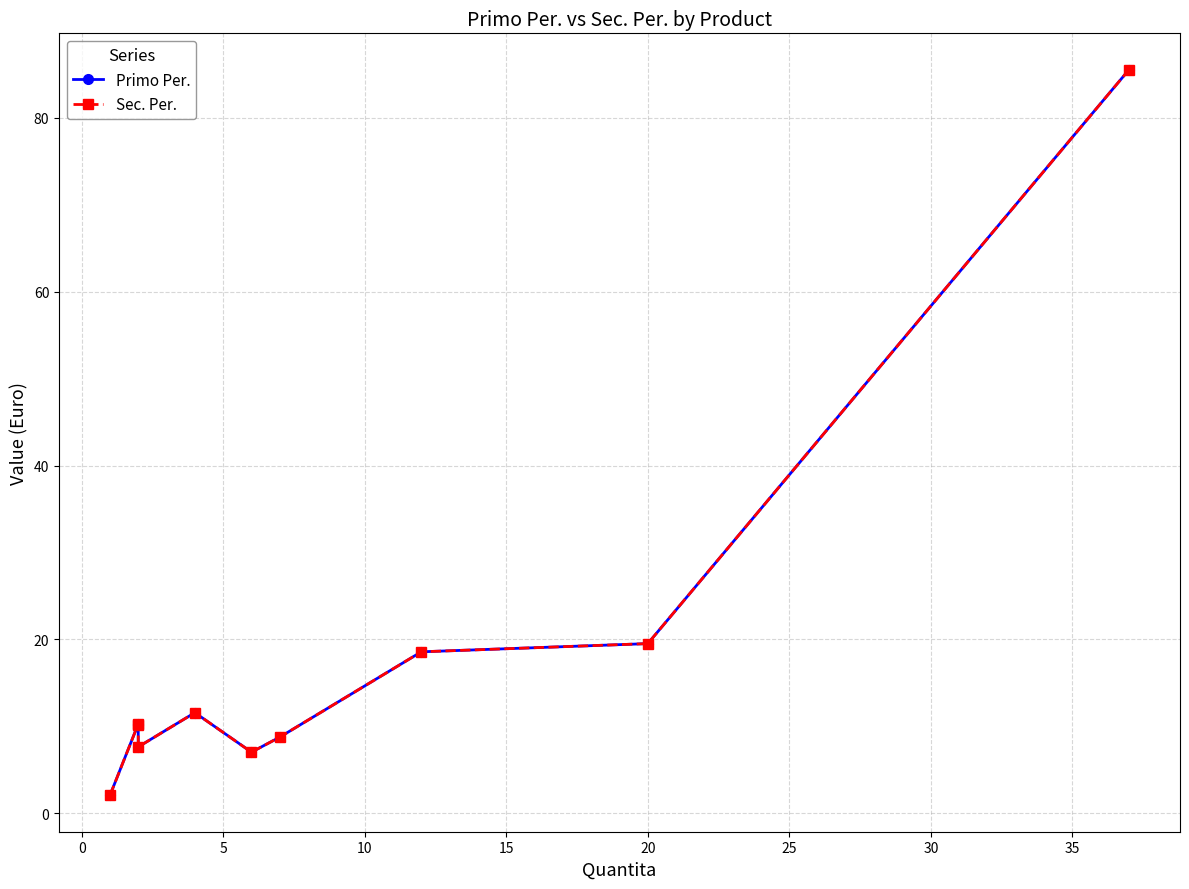

What is the difference between the second highest and minimum values in the Sec. Per. series?

17.5